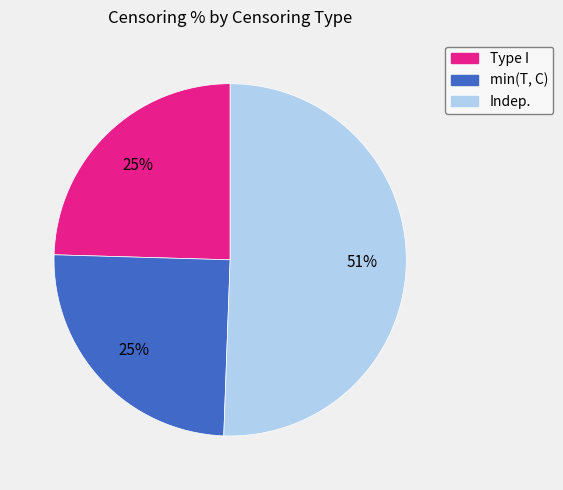

To the nearest percent, what is the difference between the largest and smallest slice percentages?

26%